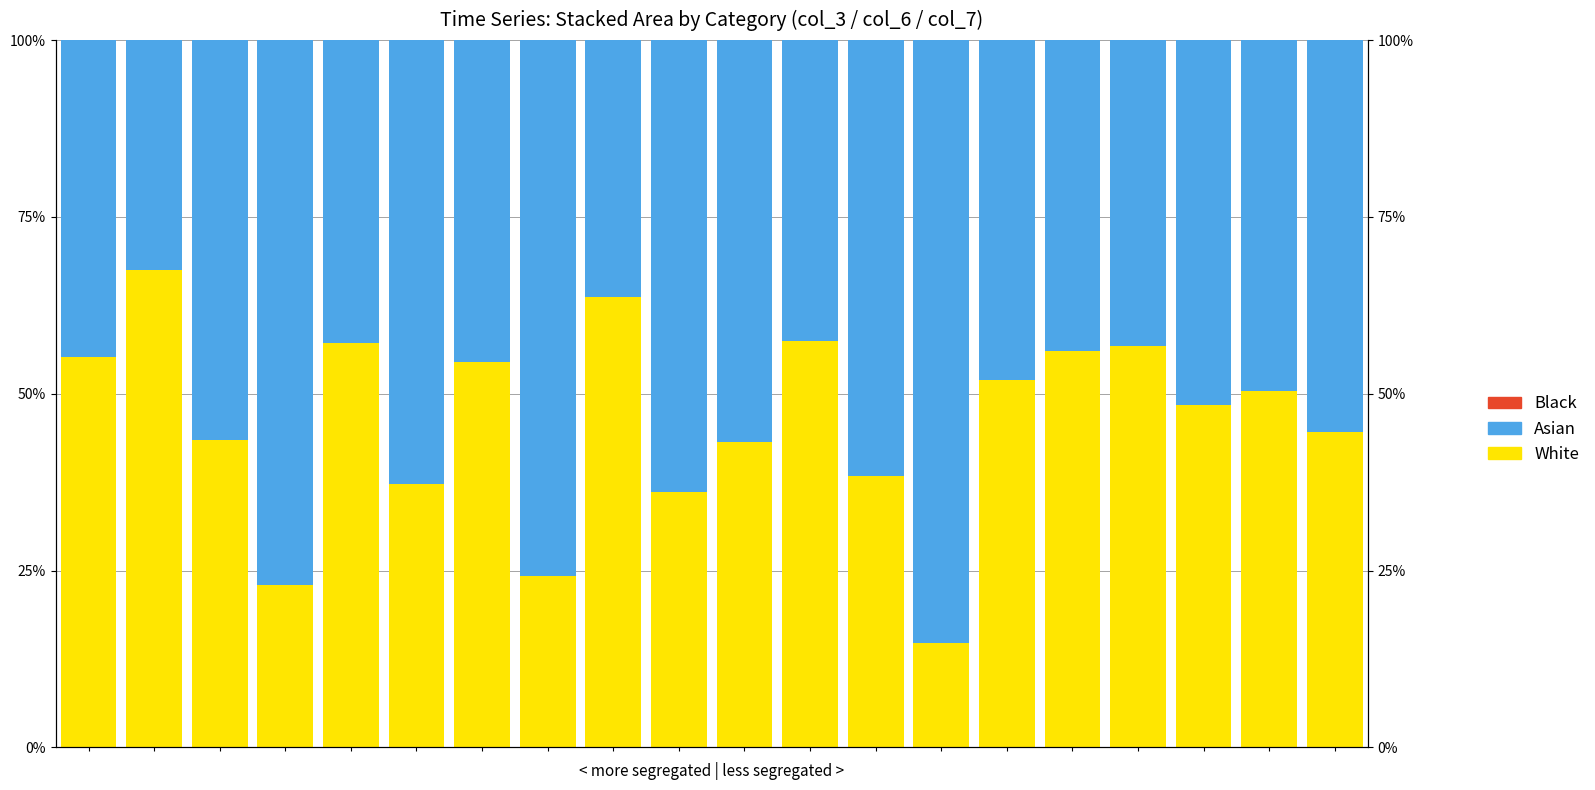

Is the value of White at 0 greater than the value of Asian at 14?

Yes